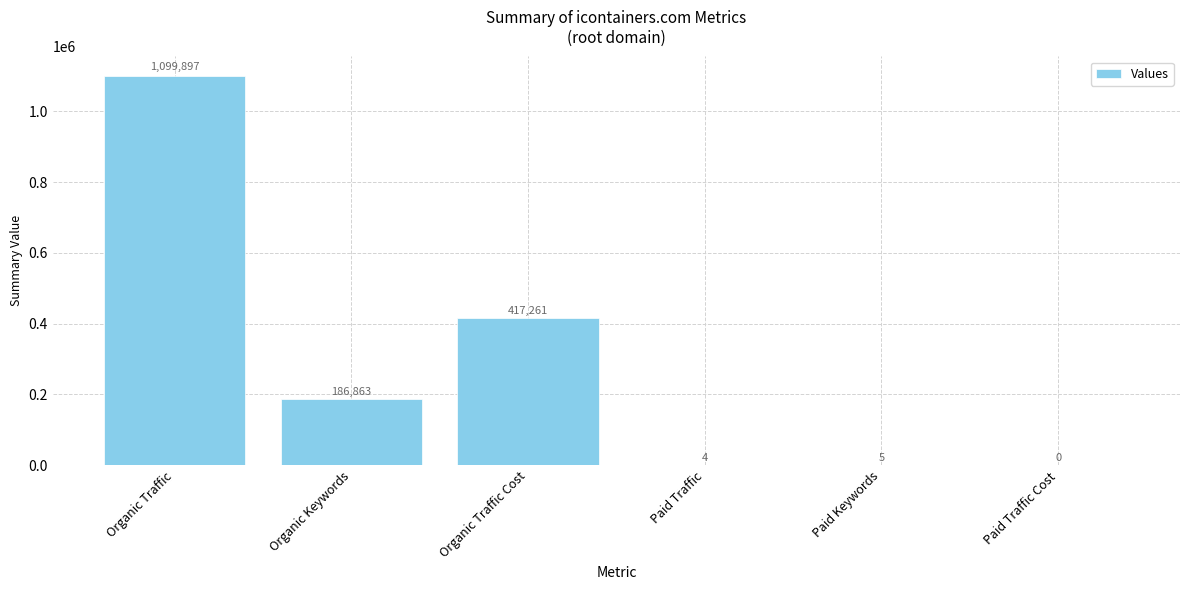

What is the change in value from Organic Traffic to Organic Traffic Cost?

-682636